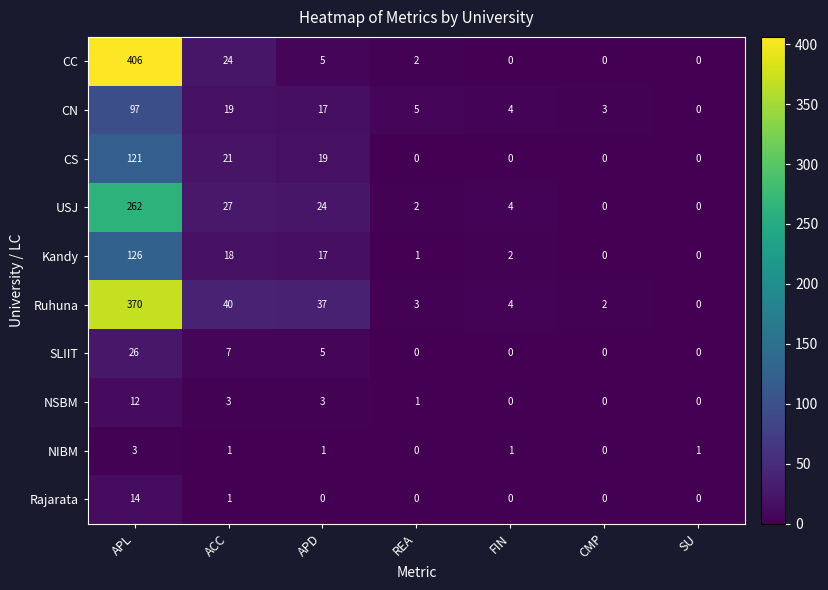

Rank the series at APL from lowest to highest value.

NIBM, NSBM, Rajarata, SLIIT, CN, CS, Kandy, USJ, Ruhuna, CC